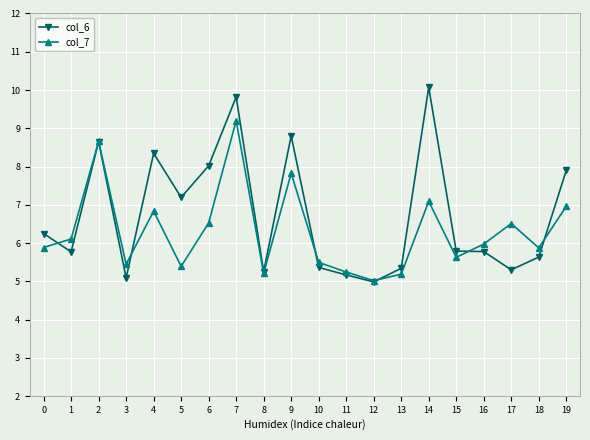

What is the value of the col_7 point at the 10th from the left?

7.8